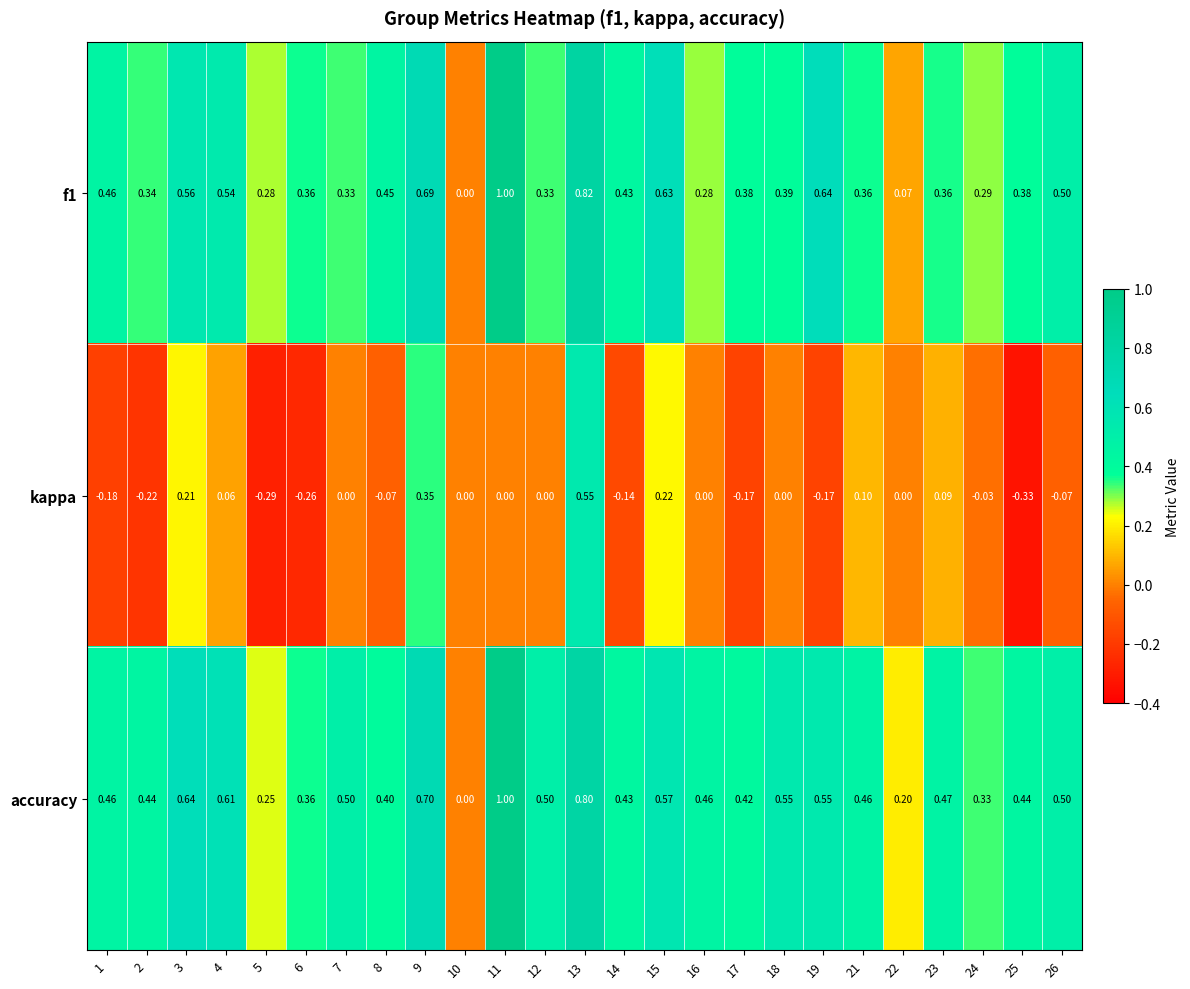

Which series has the largest total across all categories?

accuracy